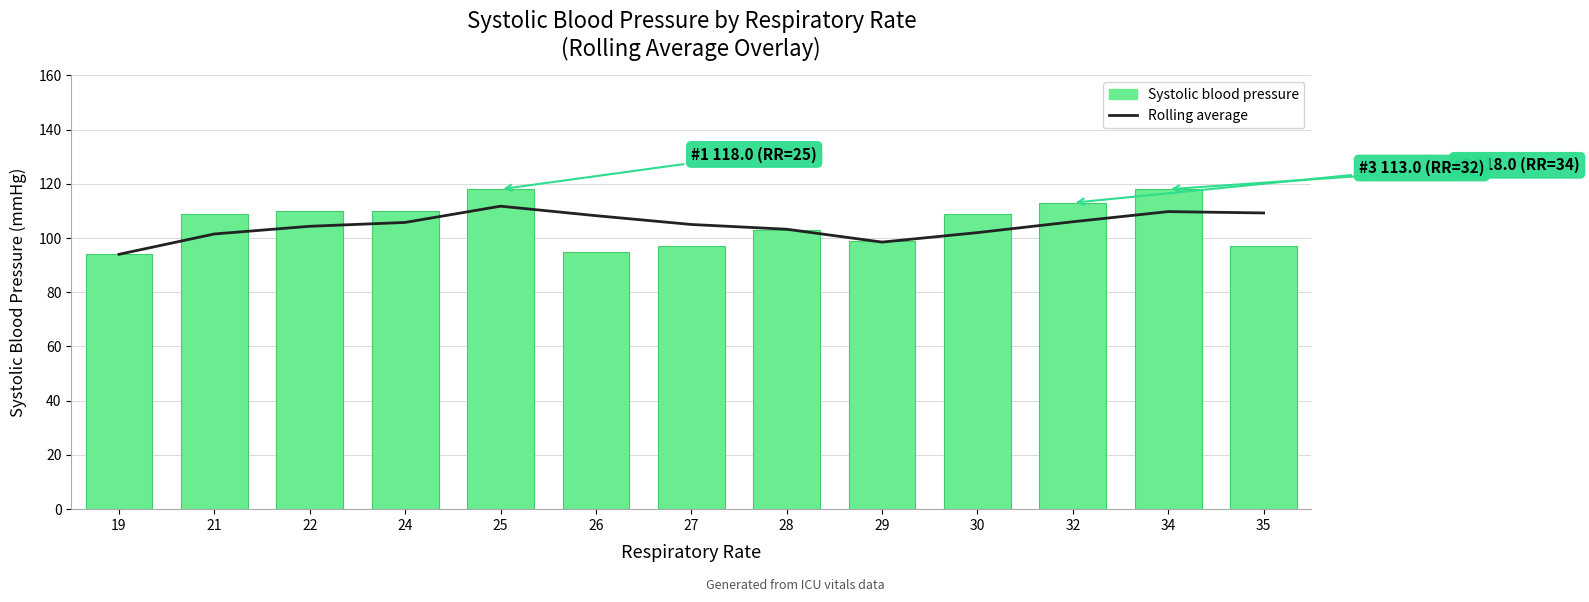

At which category is the sum across all series the highest?

25